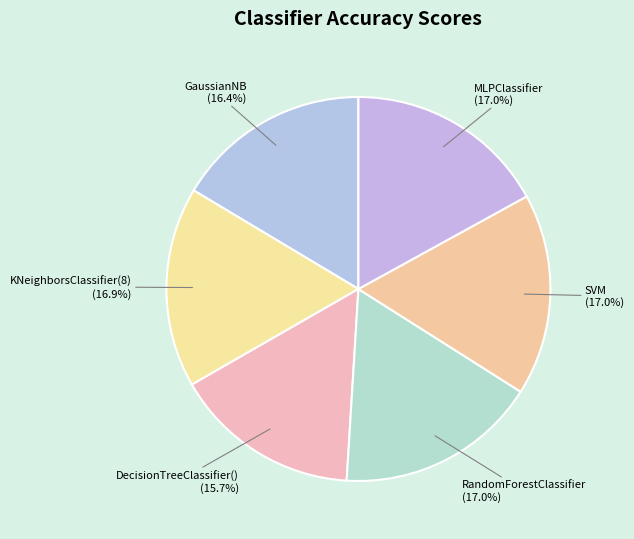

Count the number of slices in the pie.

6